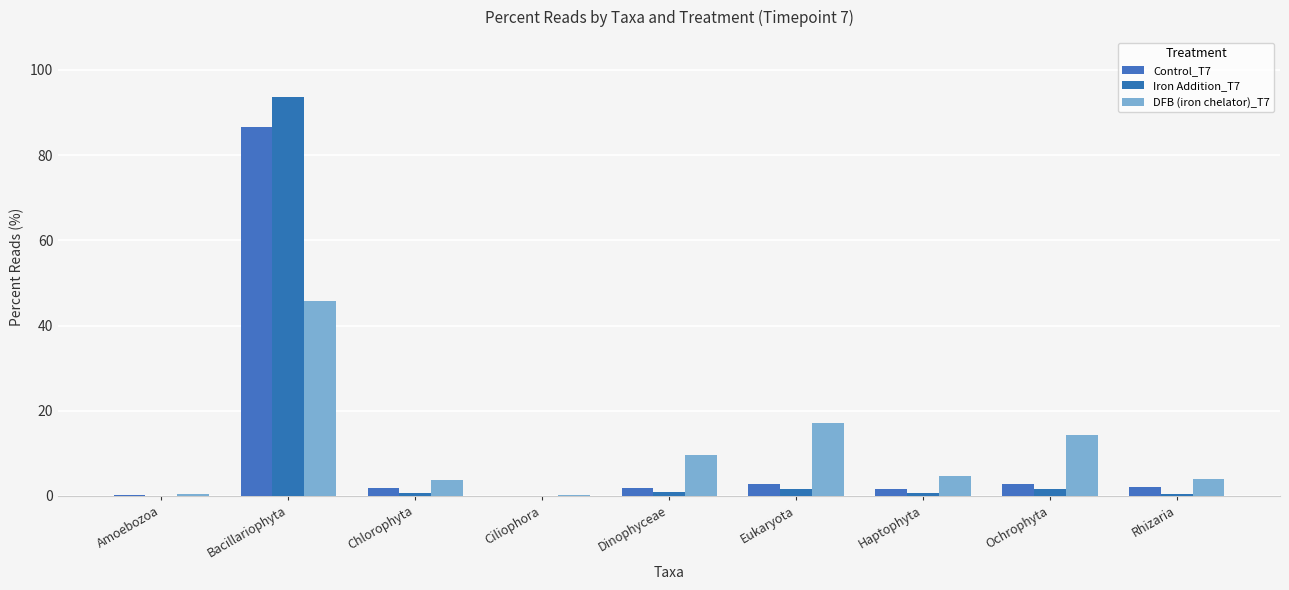

What is the label of the 9th bar from the left?

Rhizaria